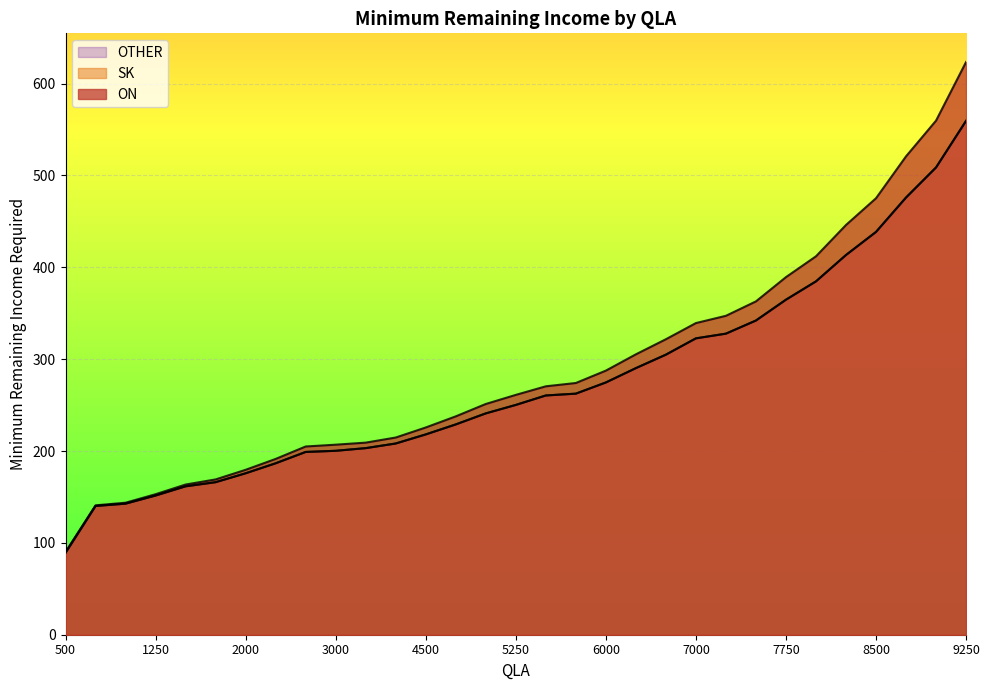

What are all the series names shown in the legend?

ON, SK, OTHER